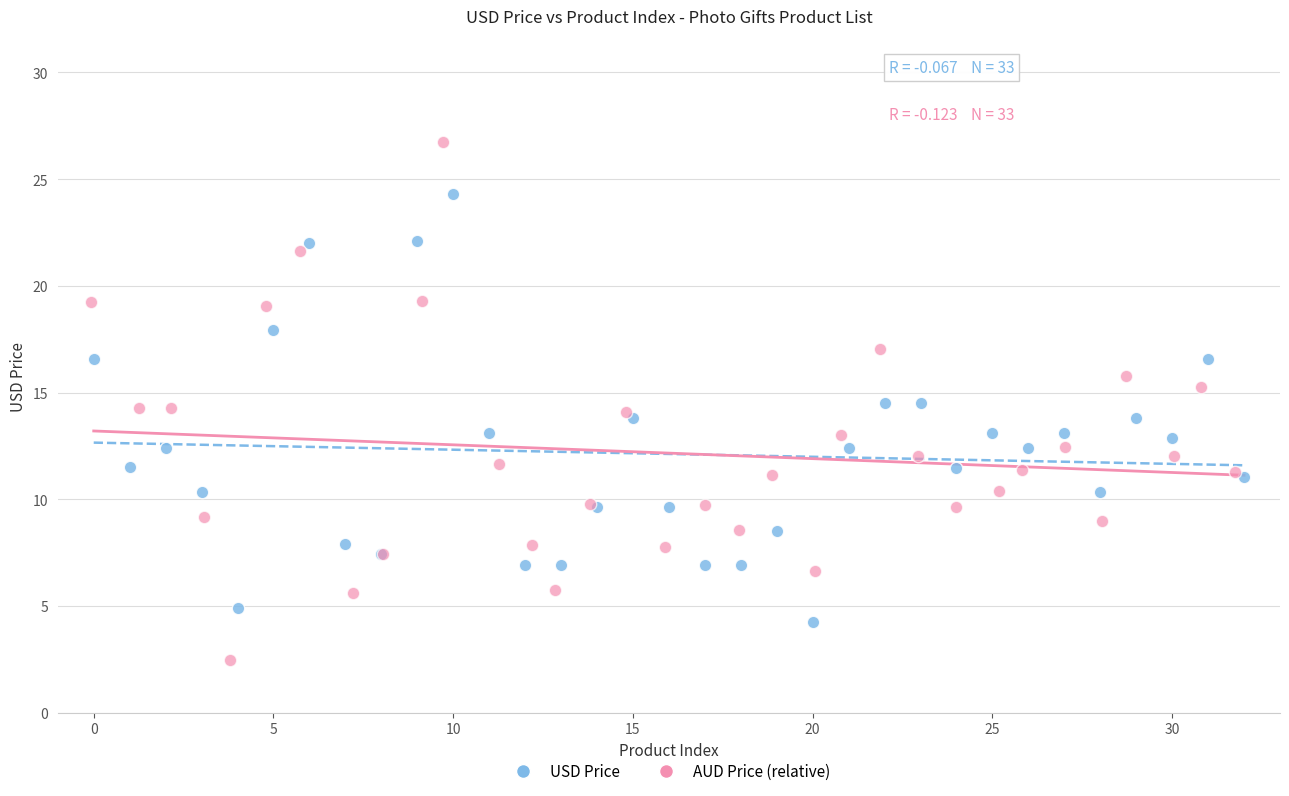

Which series contains the highest Y value?

AUD Price (relative)